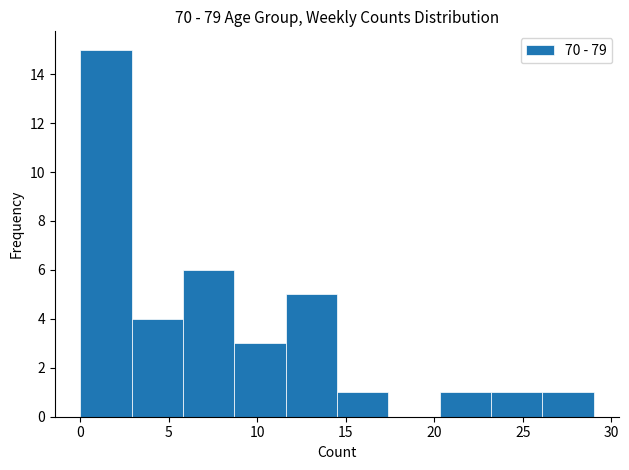

What is the height of the bar covering 5.8 to 8.7 on the x-axis? Neither the bar edges nor the heights are printed on the chart, so give them approximately, as read against the axes.

6